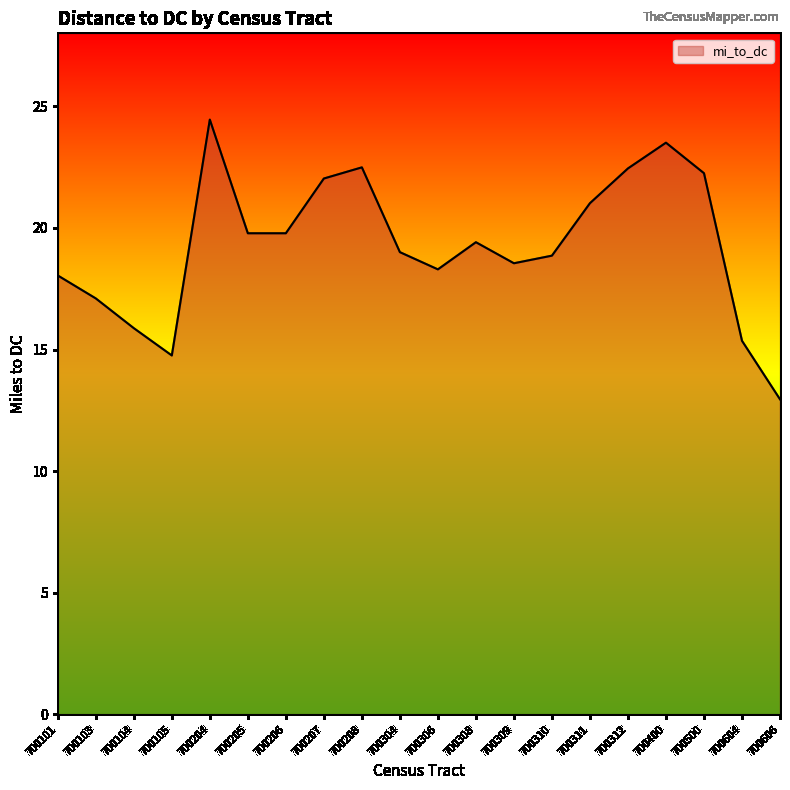

What is the change in value from 700207 to 700310?

-3.2